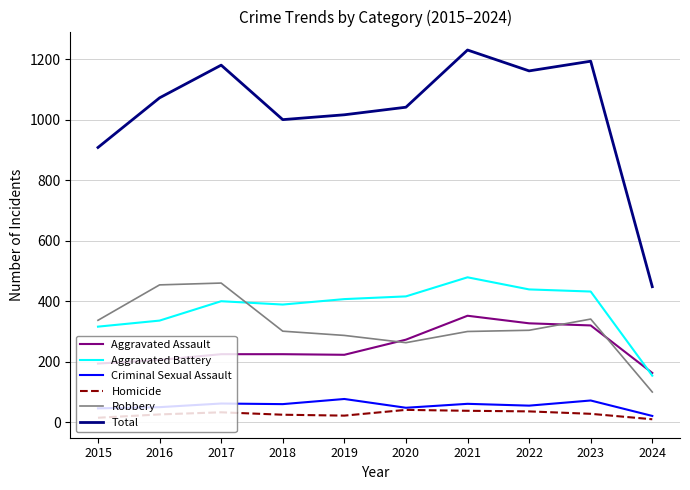

In Homicide, how many points are lower than both neighbors (excluding endpoints)?

1